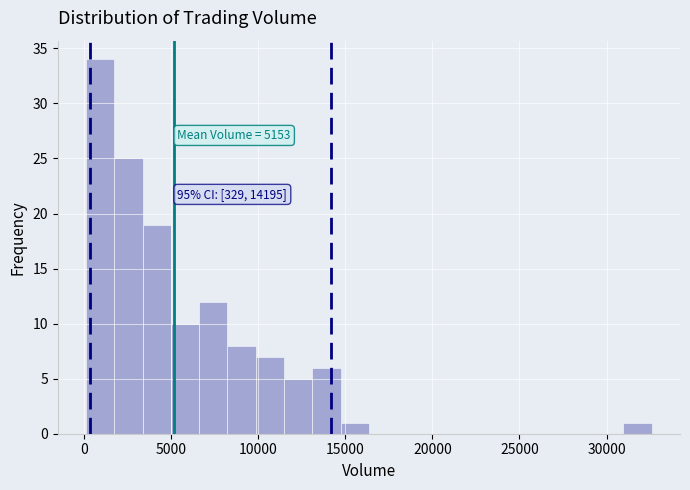

Read against the x-axis, roughly where is the centre of the tallest bar?

1000